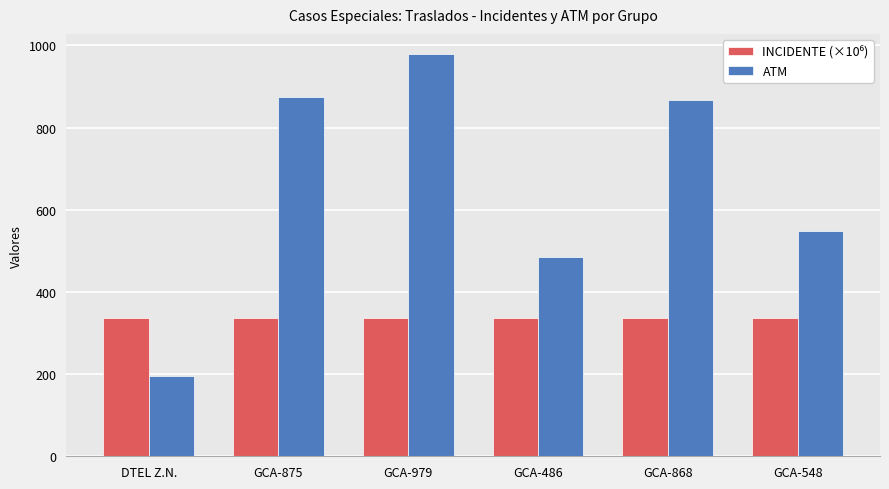

What is the spread (max minus min) of values at GCA-548?

212.3